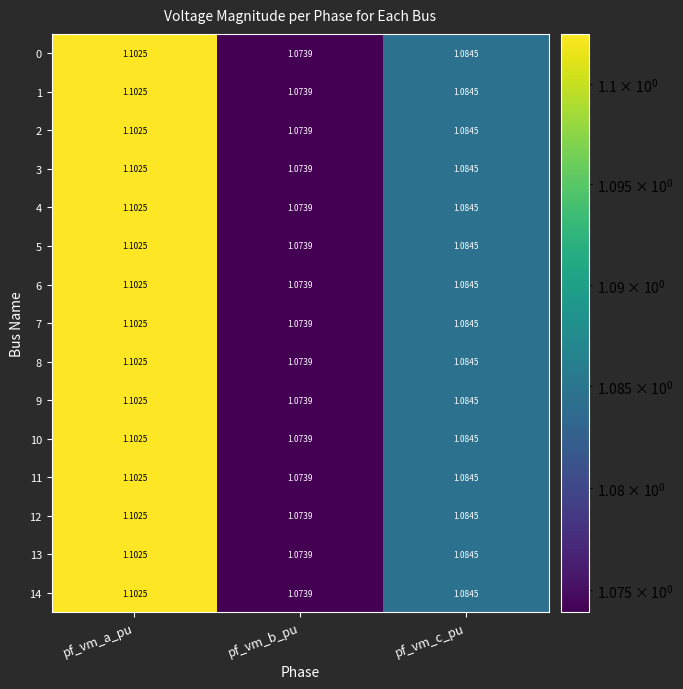

At which category does the chart reach its minimum across all series?

pf_vm_b_pu